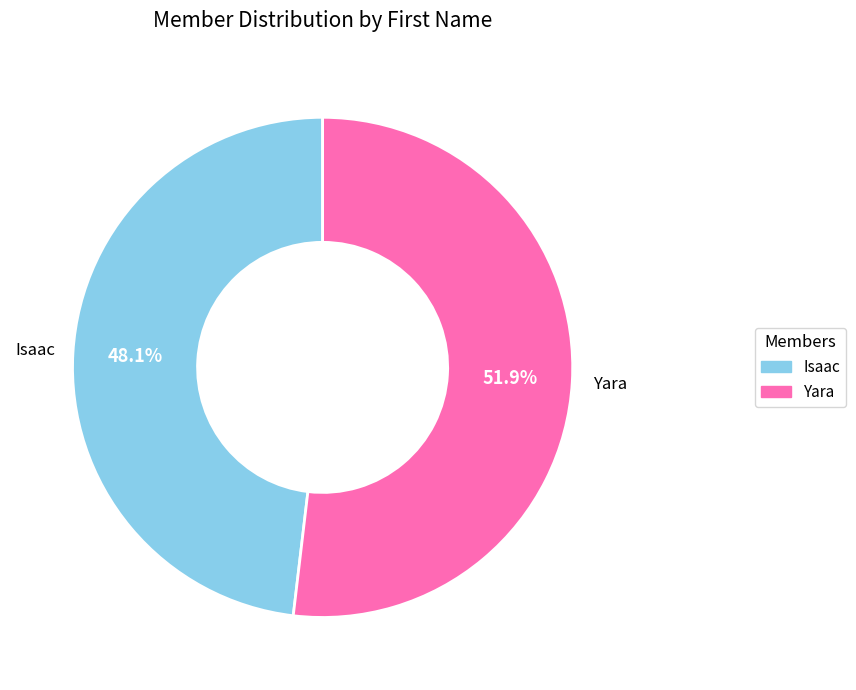

To the nearest percent, what percentage of the pie is Yara?

52%